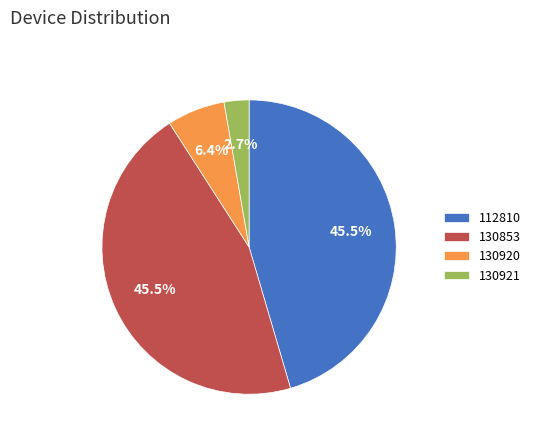

Is 130920 the majority of the pie?

No